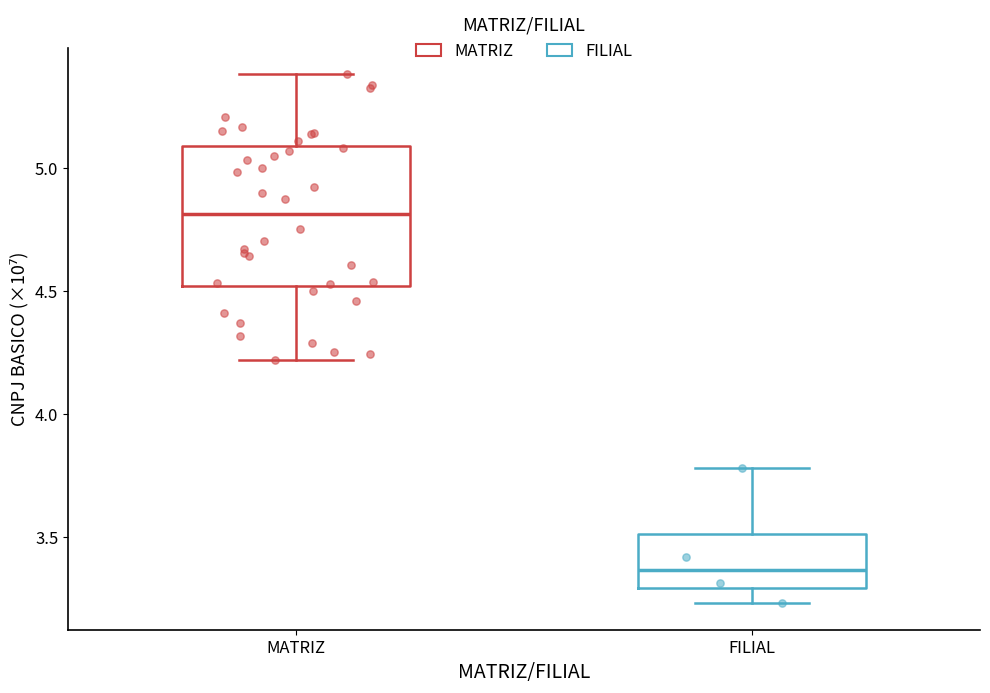

Which box has the lowest median line?

FILIAL